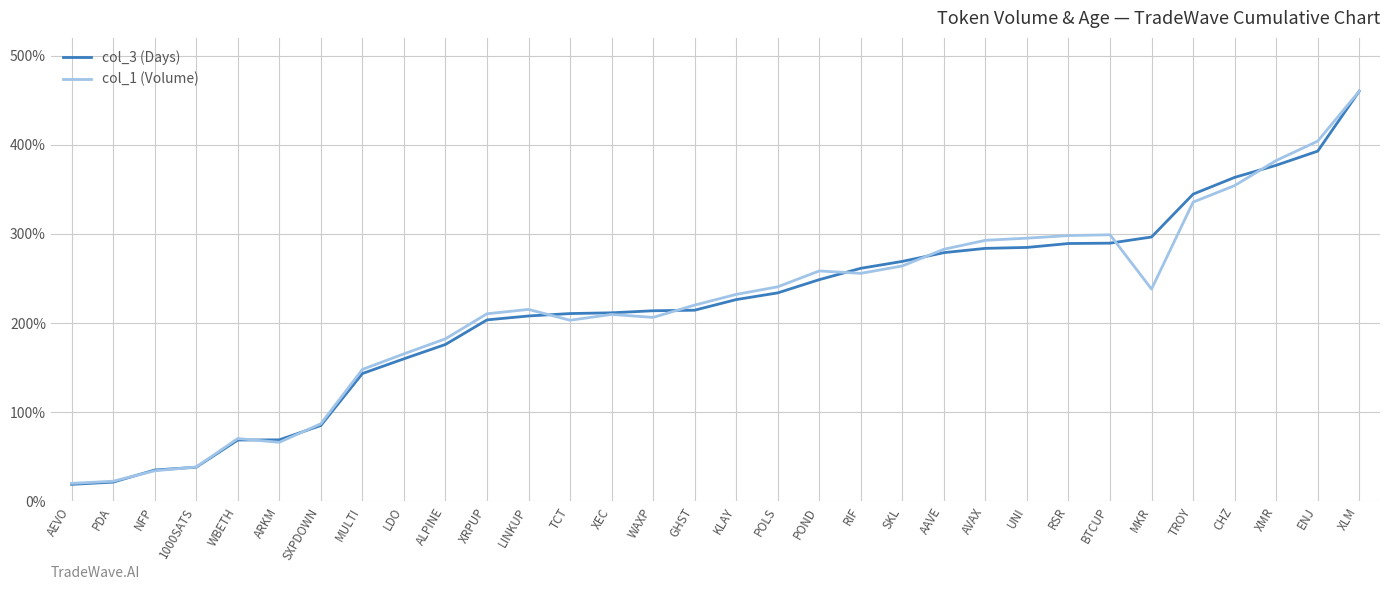

What is the difference between the highest and lowest values at LINKUP?

7.4